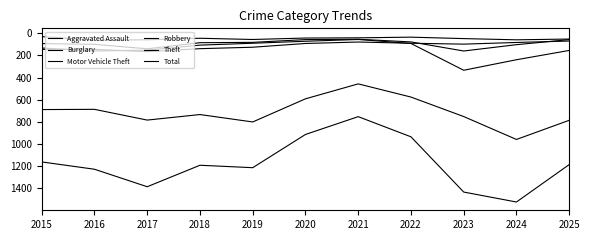

Does the chart display data point markers on the line(s)?

No